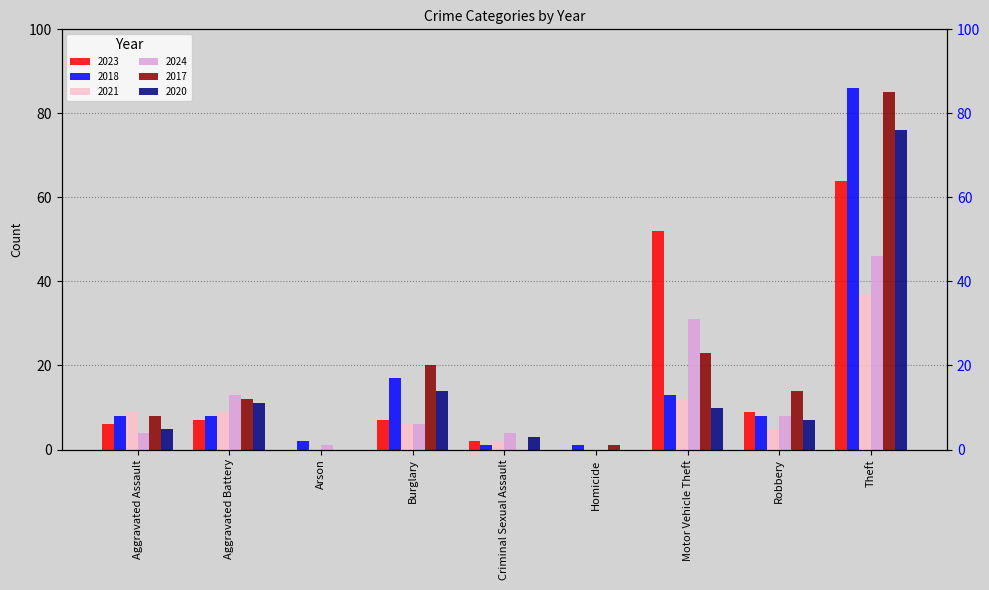

Which category has the lowest value in the 2018 series?

Criminal Sexual Assault